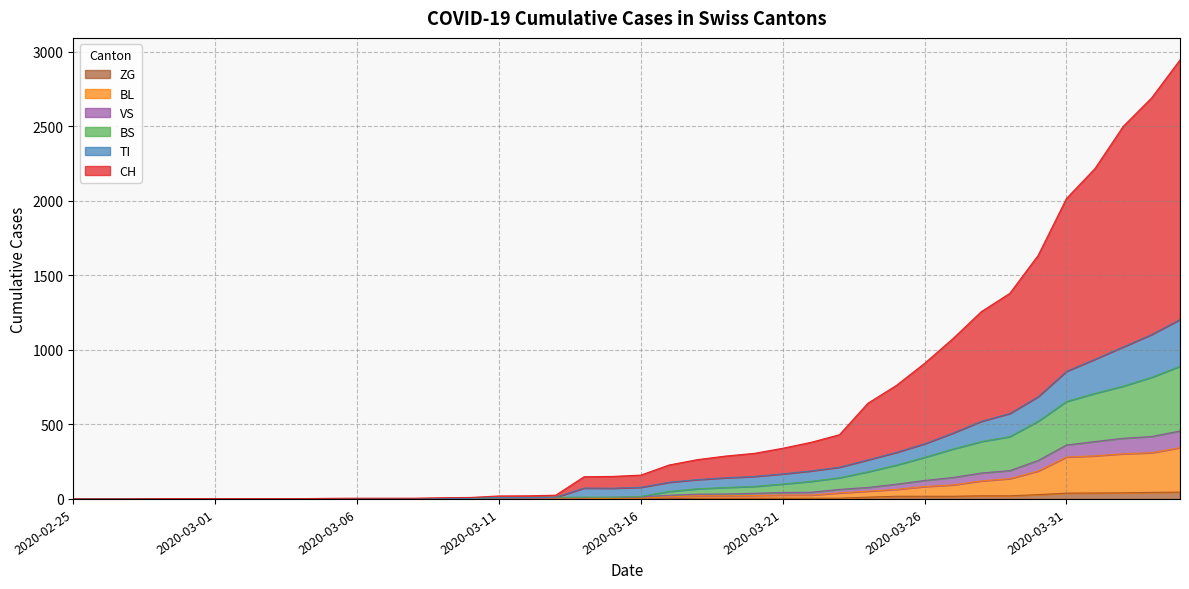

True or false: BL and ZG cross at least once.

False